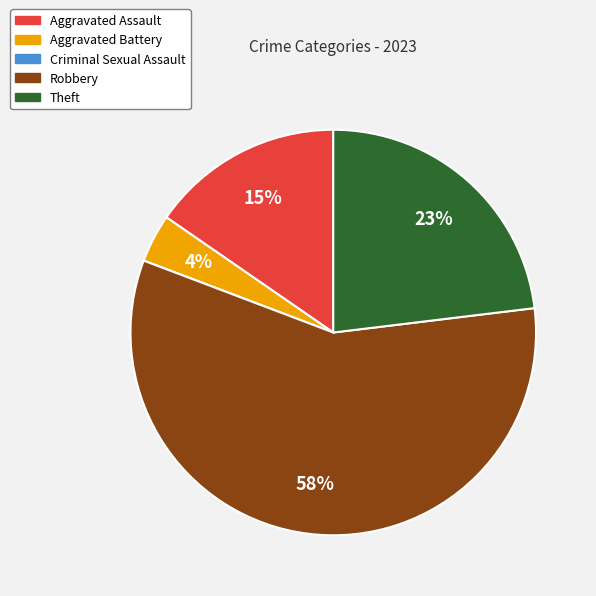

What is the ratio of the value at Theft to the value at Robbery?

0.4